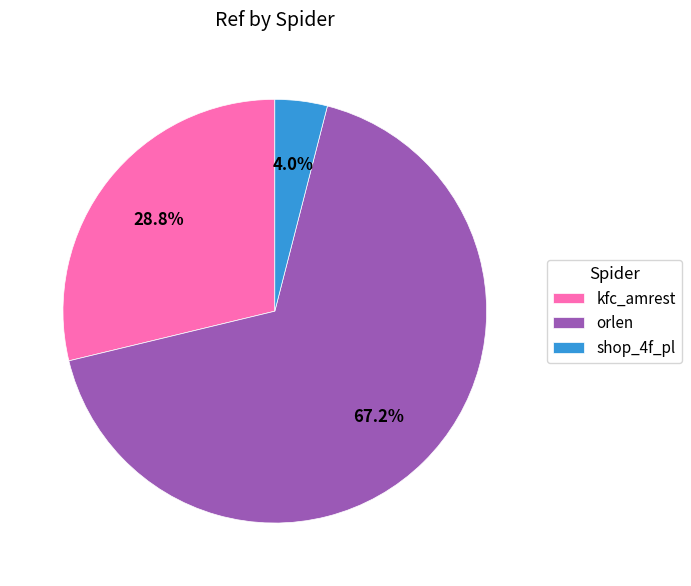

To the nearest percent, what is the difference between the largest and smallest slice percentages?

63%